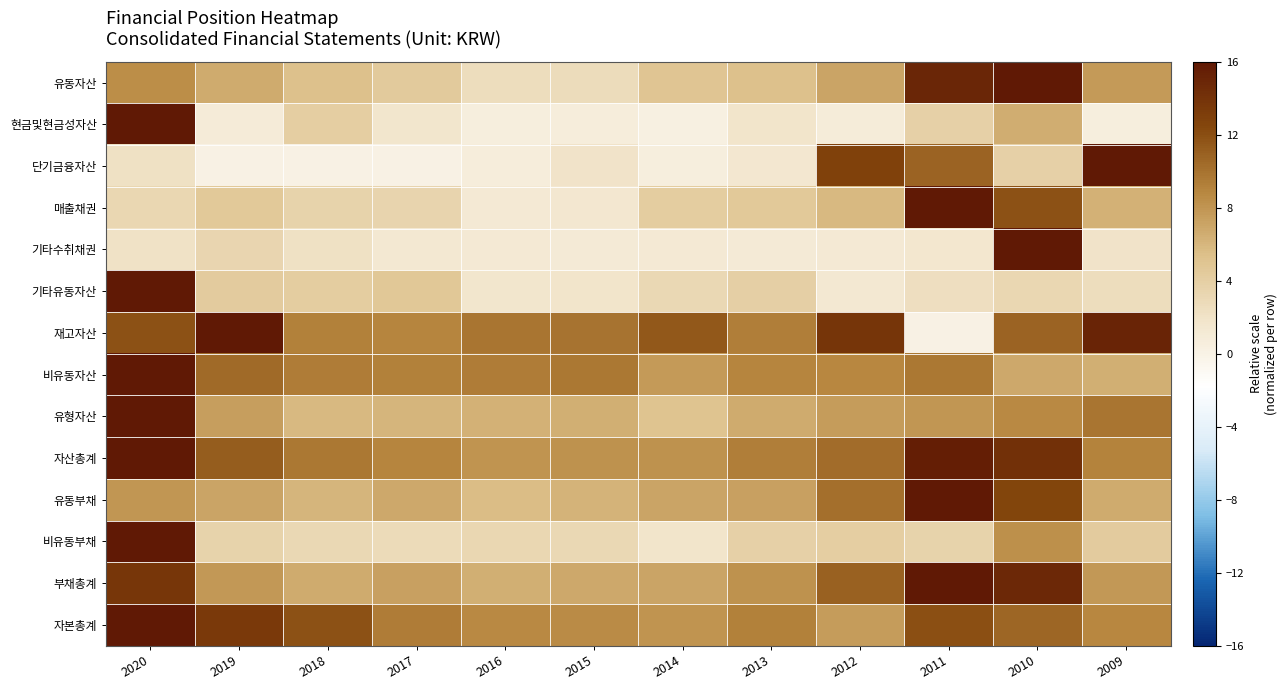

Count the number of data series in this chart.

14